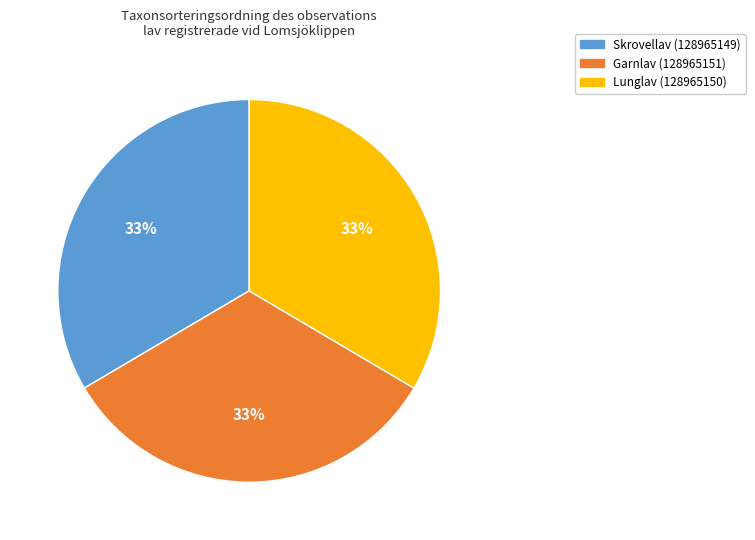

Do Lunglav (128965150) and Garnlav (128965151) together represent more than half of the pie?

Yes